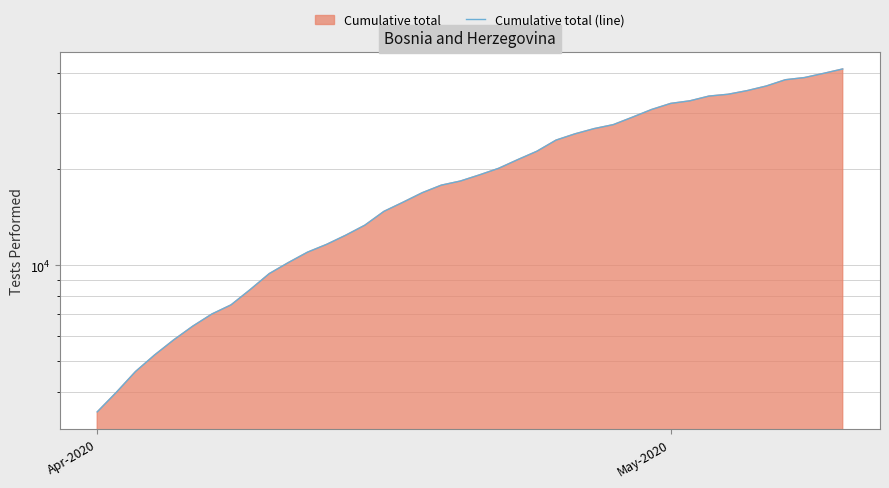

The value at Apr-2020 is 1661. True or false?

False